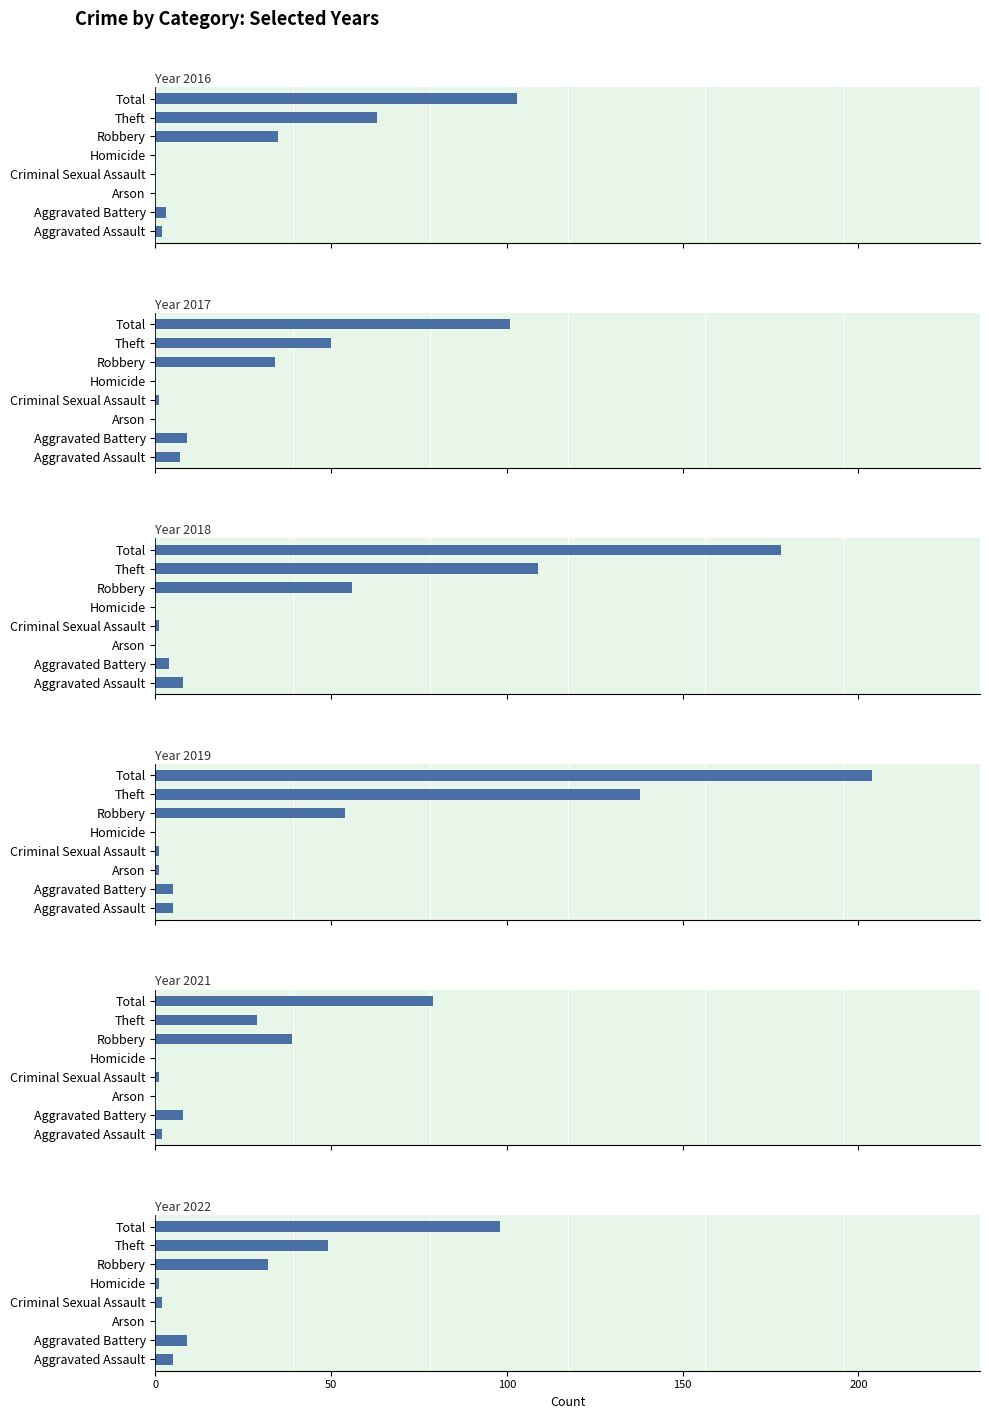

Rank the series by their maximum value, from highest to lowest.

2019, 2018, 2016, 2017, 2022, 2021